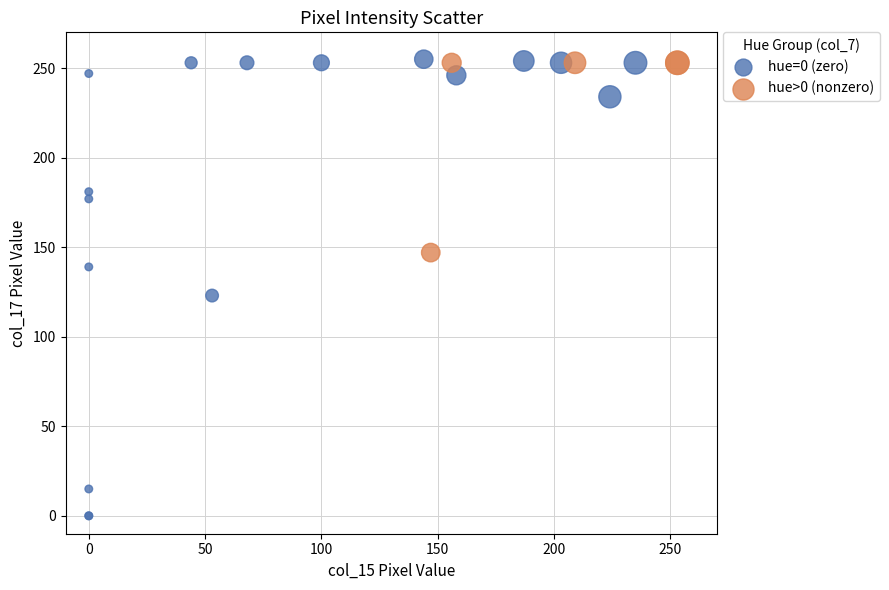

Which series has the largest Y range (max minus min)?

hue=0 (zero)